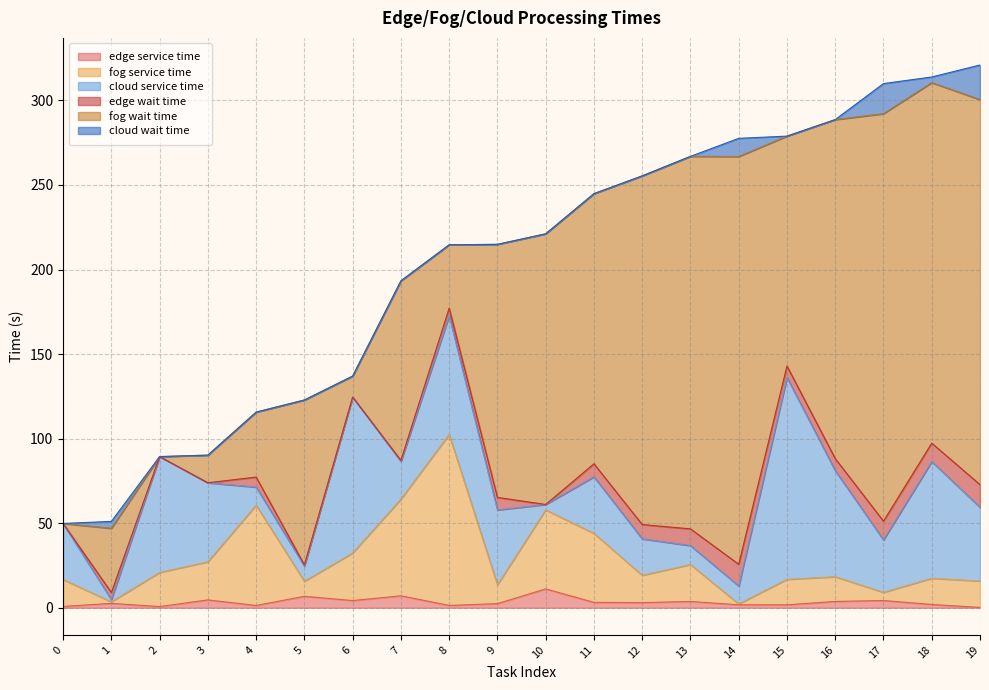

What is the average value of the cloud wait time series?

2.8